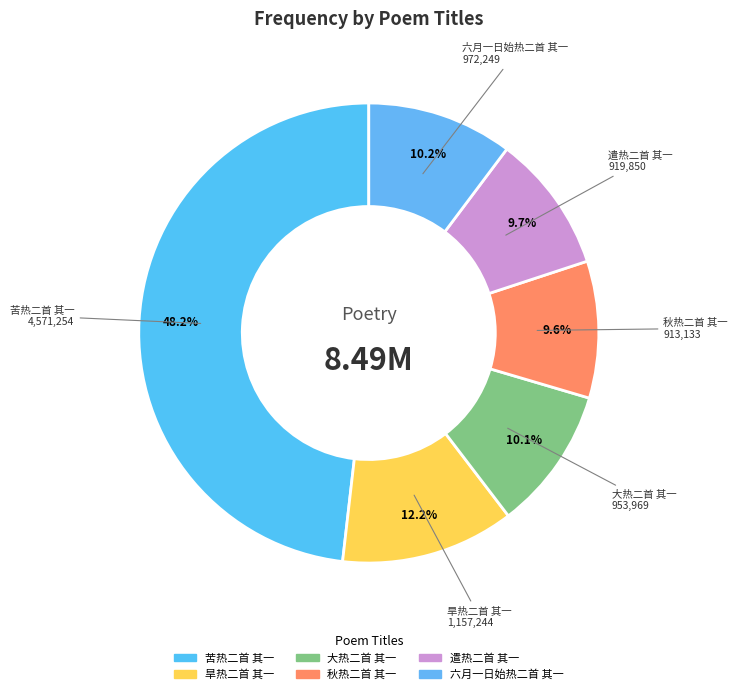

How much of the chart is everything except 苦热二首 其一?

52.1%